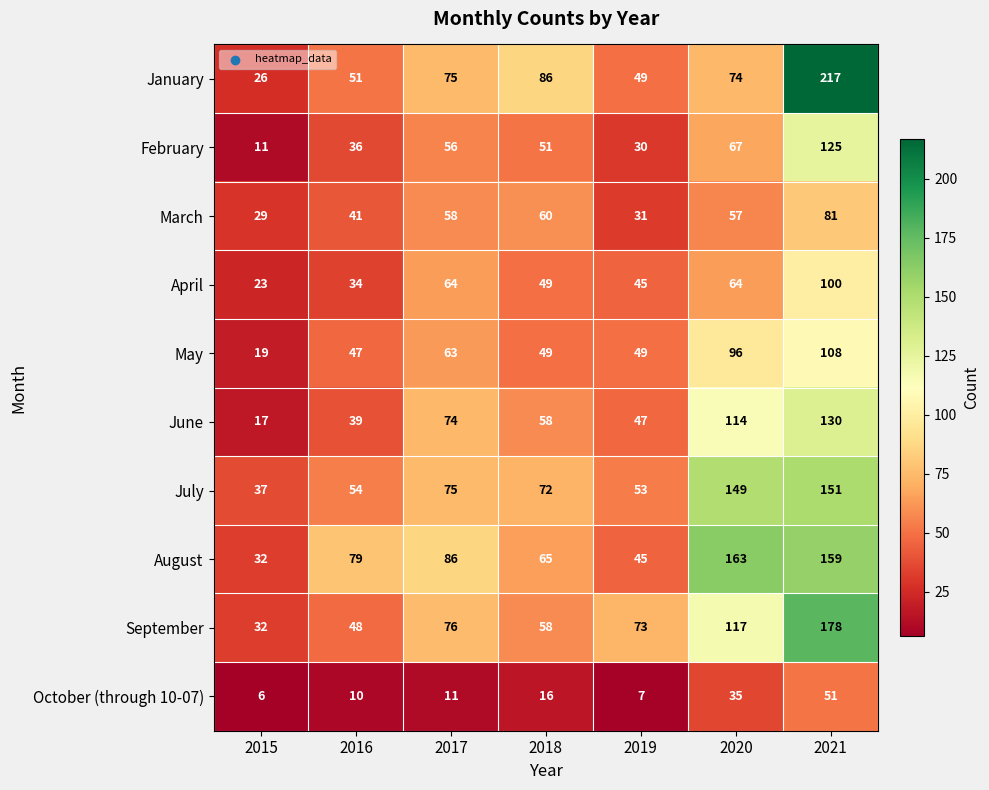

What is the lowest value of the May series?

19